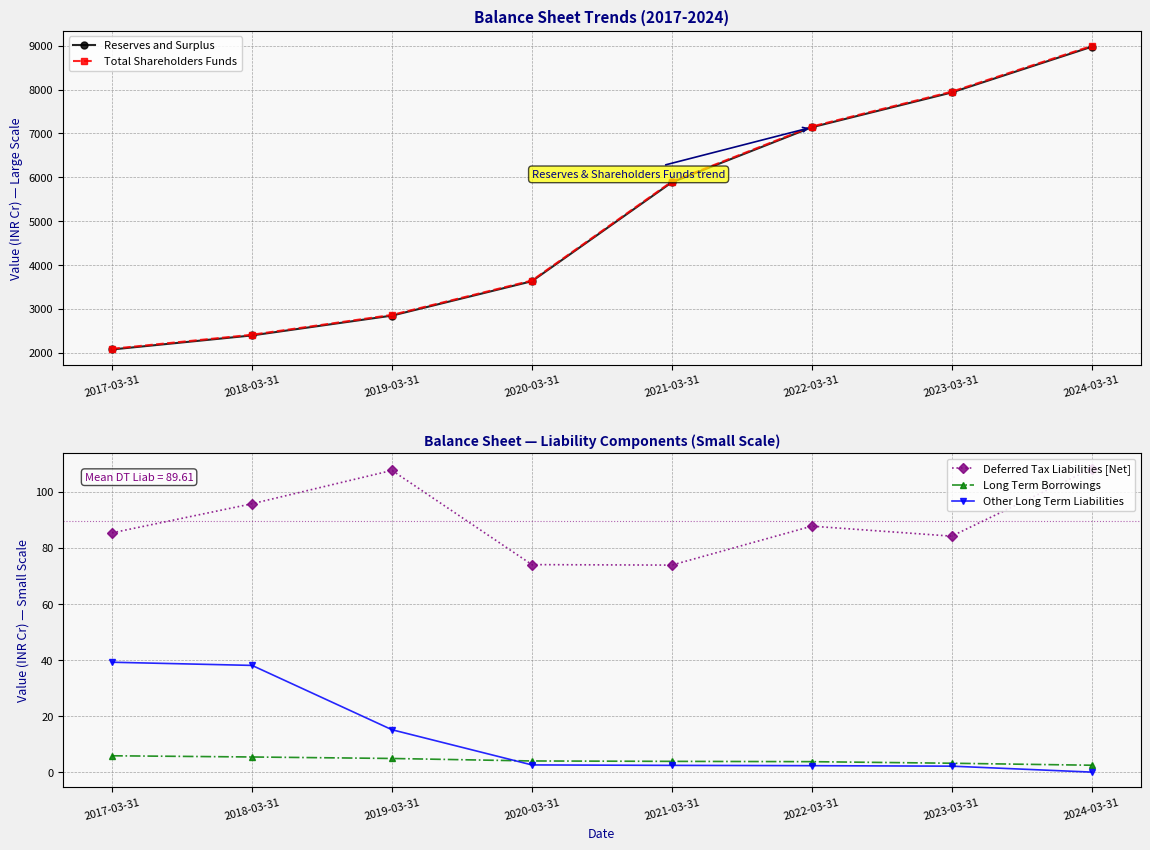

Does the chart have visible grid lines?

Yes